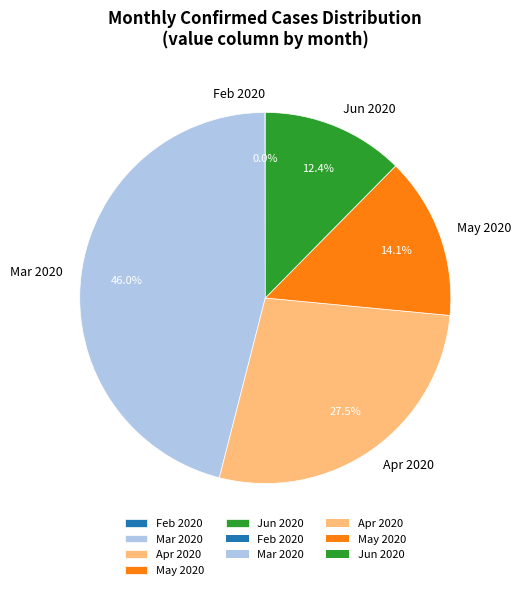

Which has a higher value, Mar 2020 or Jun 2020?

Mar 2020